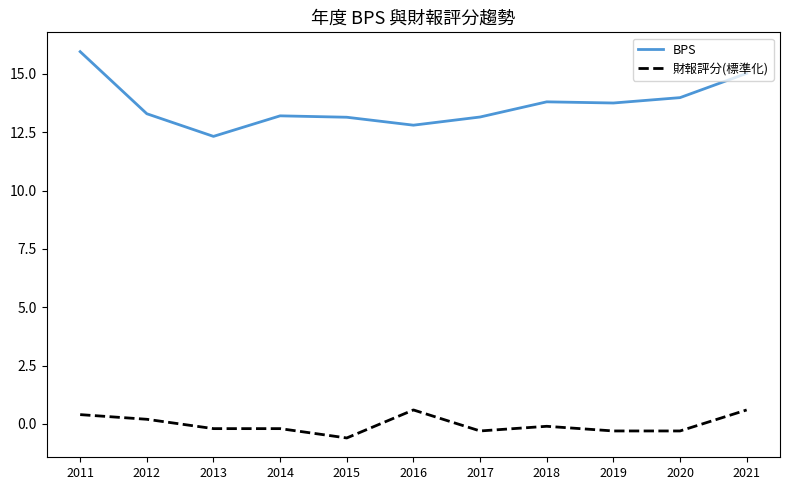

List the series in order of their overall mean, lowest first.

財報評分(標準化), BPS